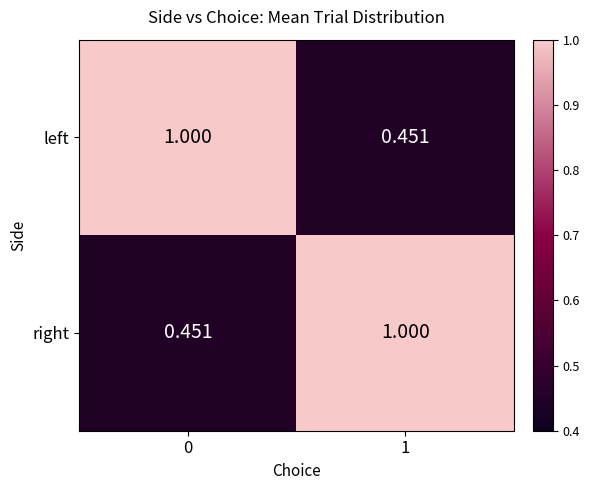

At 0, list the series in order from smallest to largest.

right, left